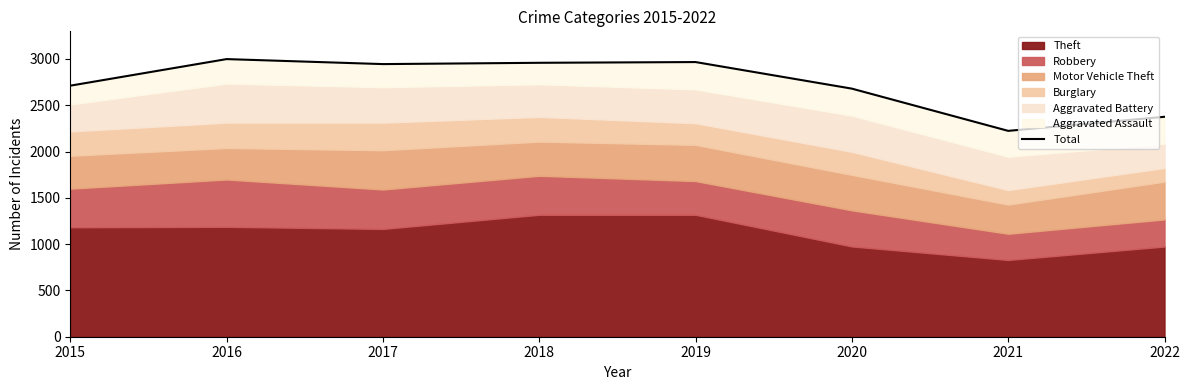

How many data points are above 2944?

3